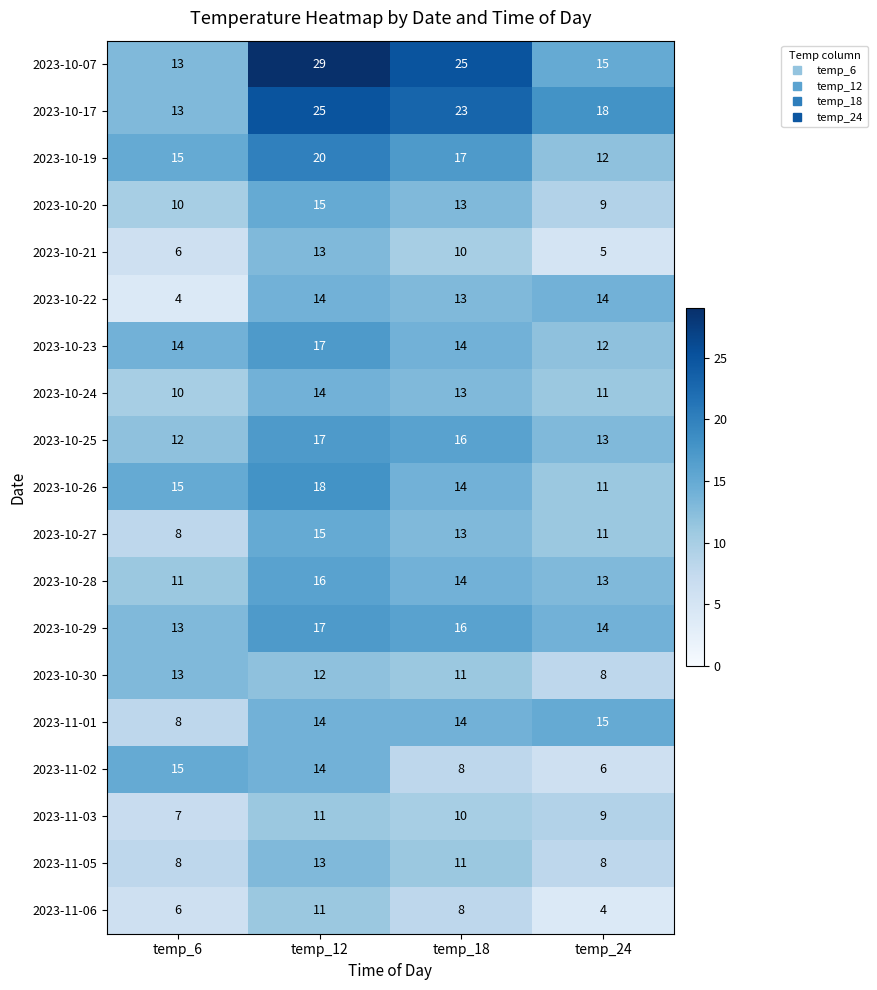

What is the approximate value of 2023-11-05 at temp_6?

8